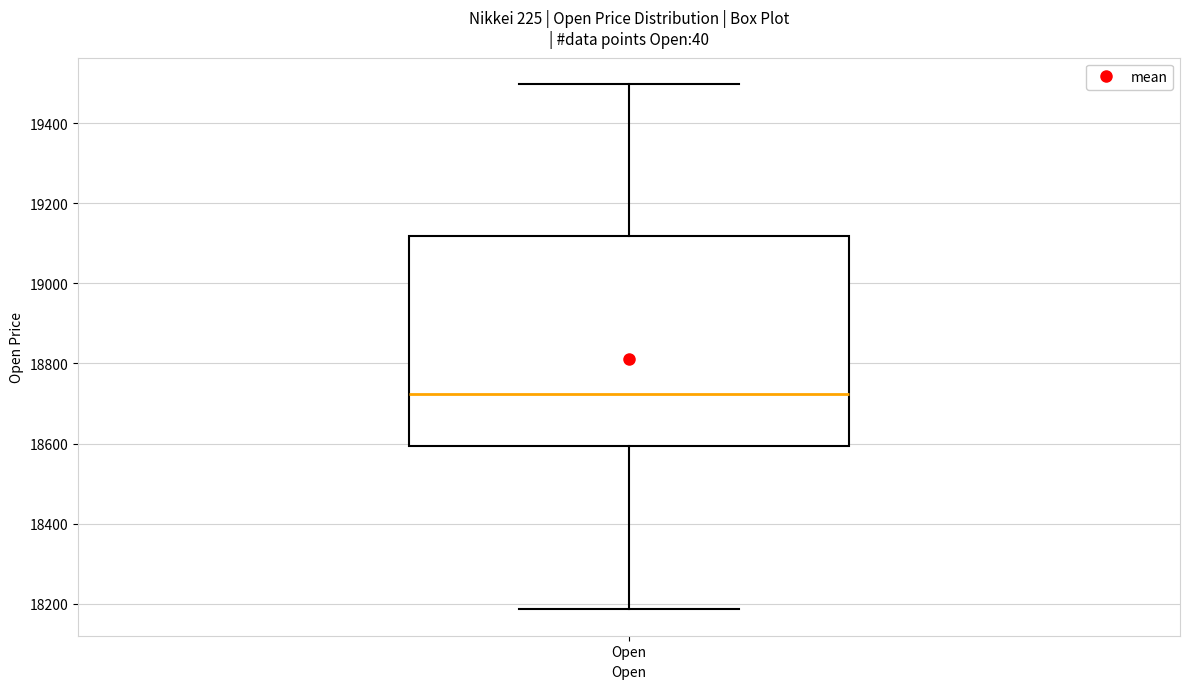

Read this box plot against the y-axis: the position of the median line, the range covered by the box, and the ends of both whiskers. The values are not printed on the chart, so give them approximately, as read against the axis.

median 18720, box 18600 to 19120, whiskers 18180 to 19500